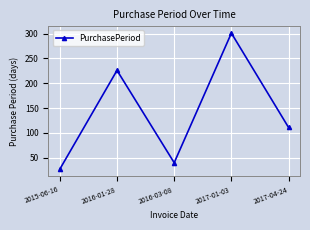

How many lines are shown in the chart?

1